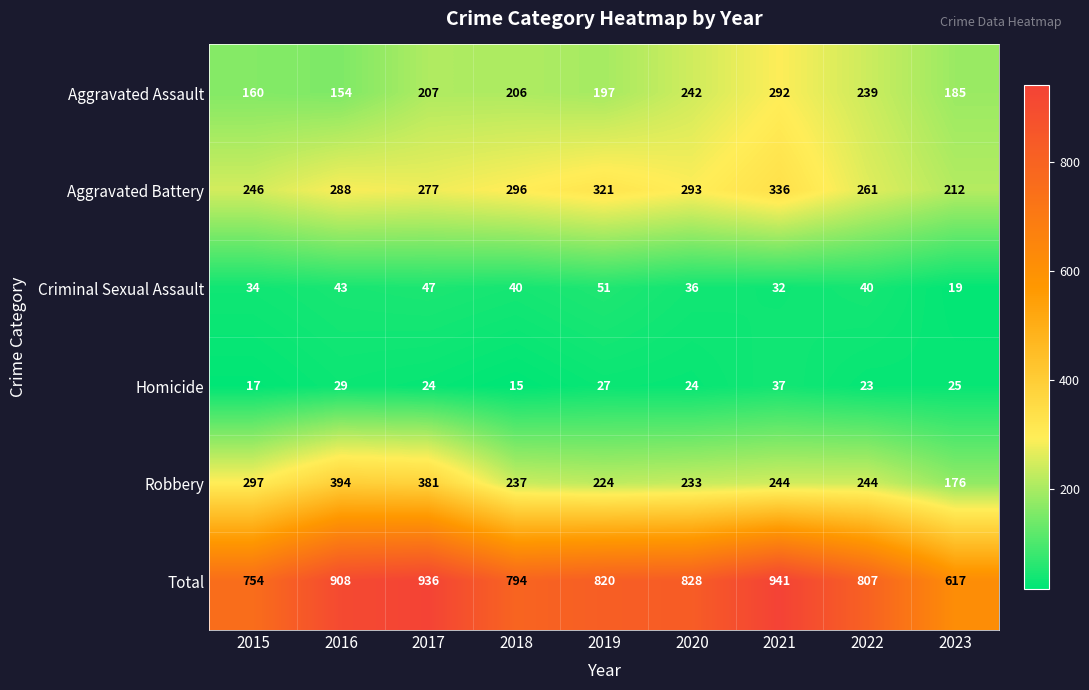

Which series has the widest spread of values?

Total